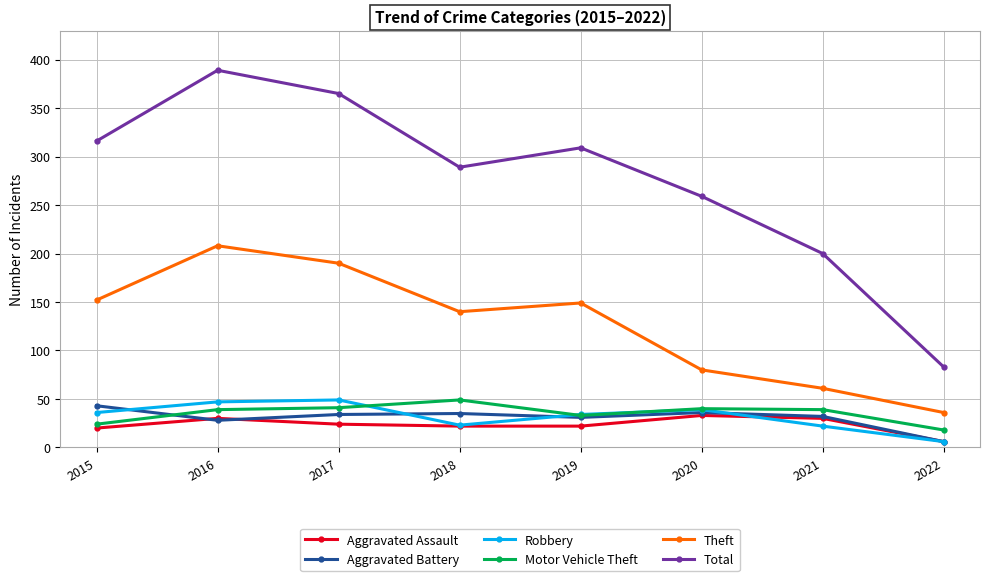

How many data points in Aggravated Battery are less than 34?

4